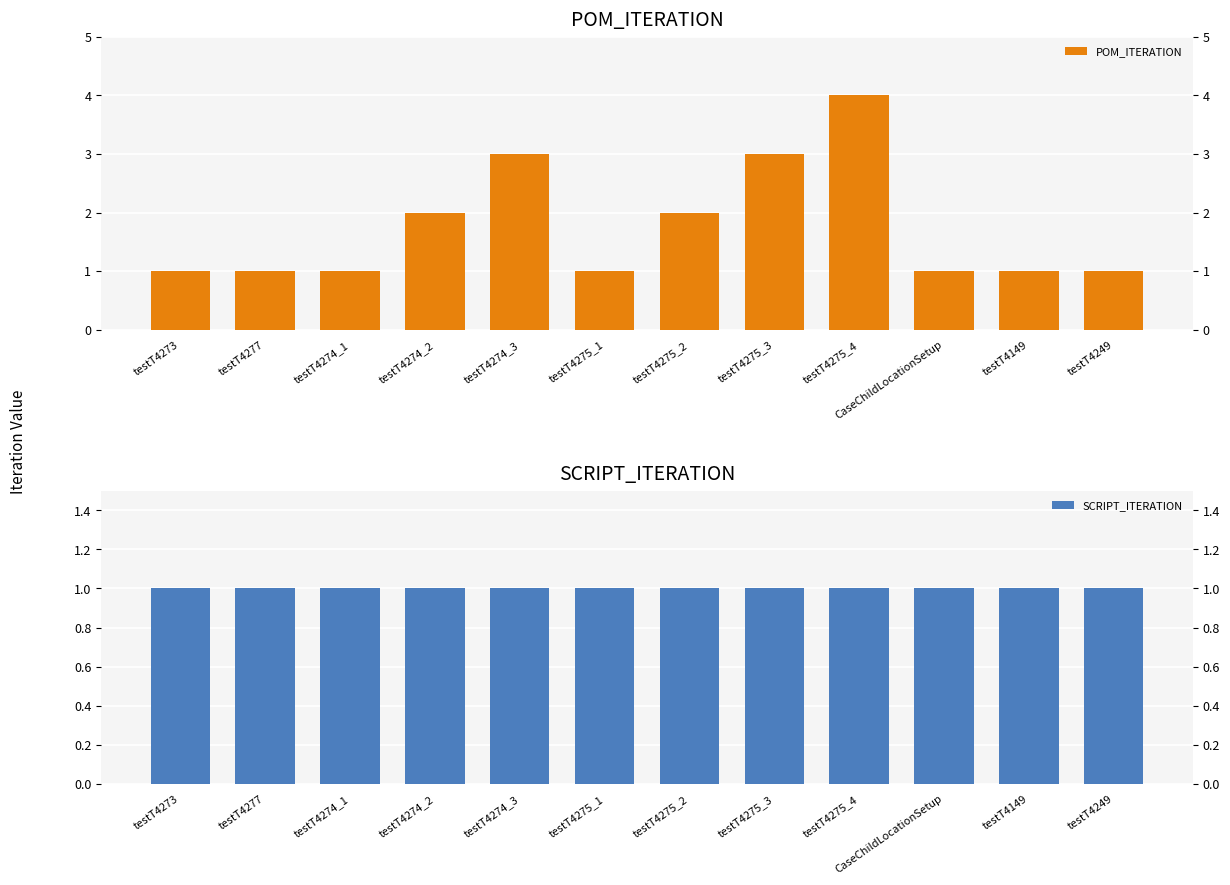

What is the value of the SCRIPT_ITERATION bar at the 11th from the left?

1